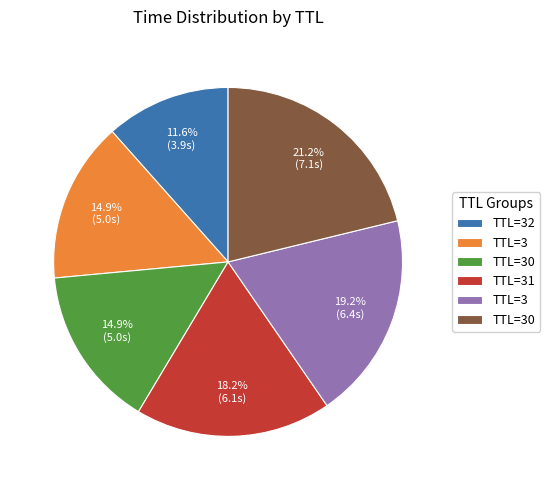

Does any single category account for the majority?

No